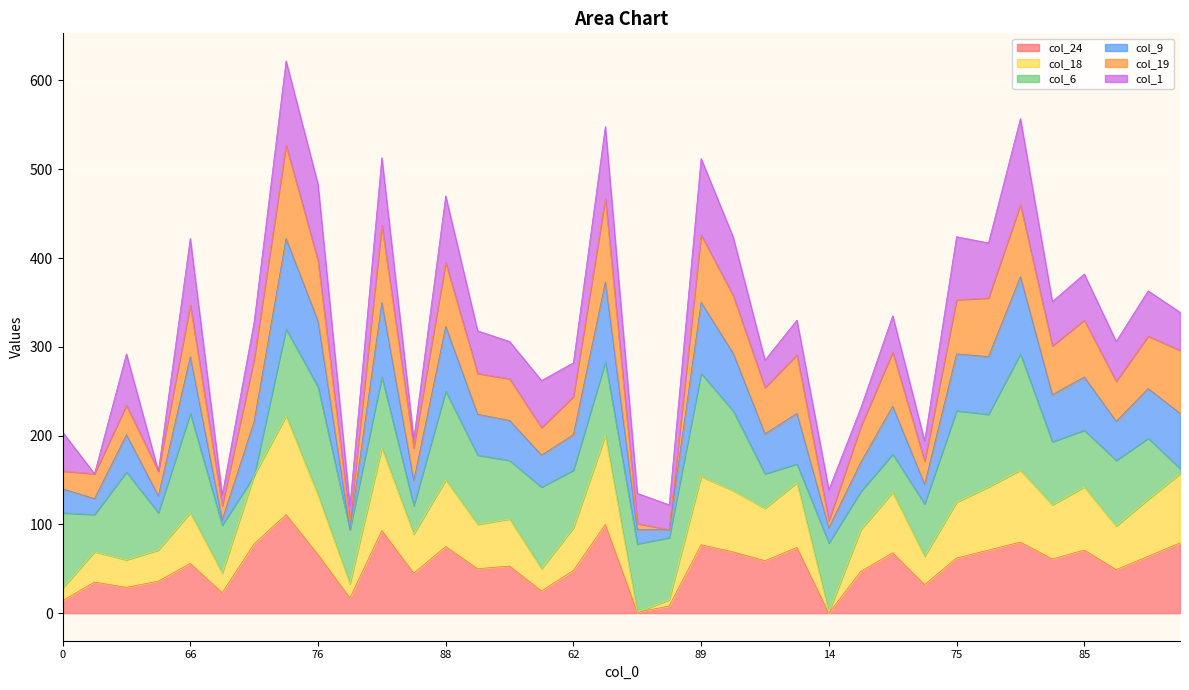

Where is the first local maximum for col_9?

38